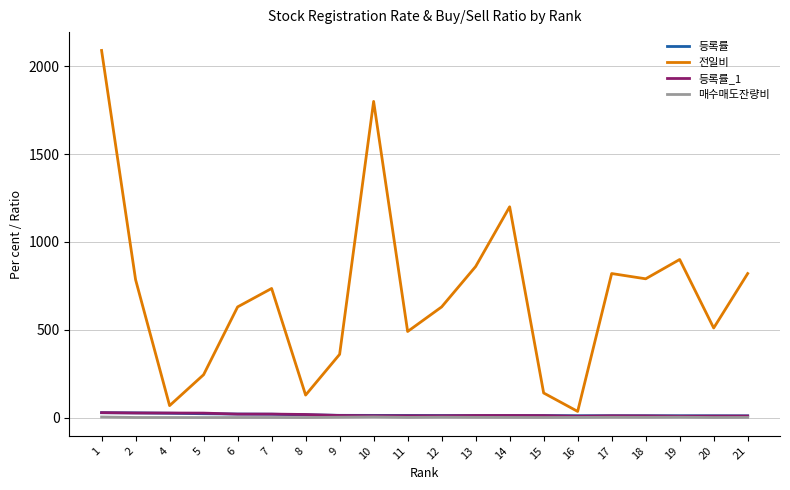

True or false: 매수매도잔량비 has a value of 0.4 at 15.

True